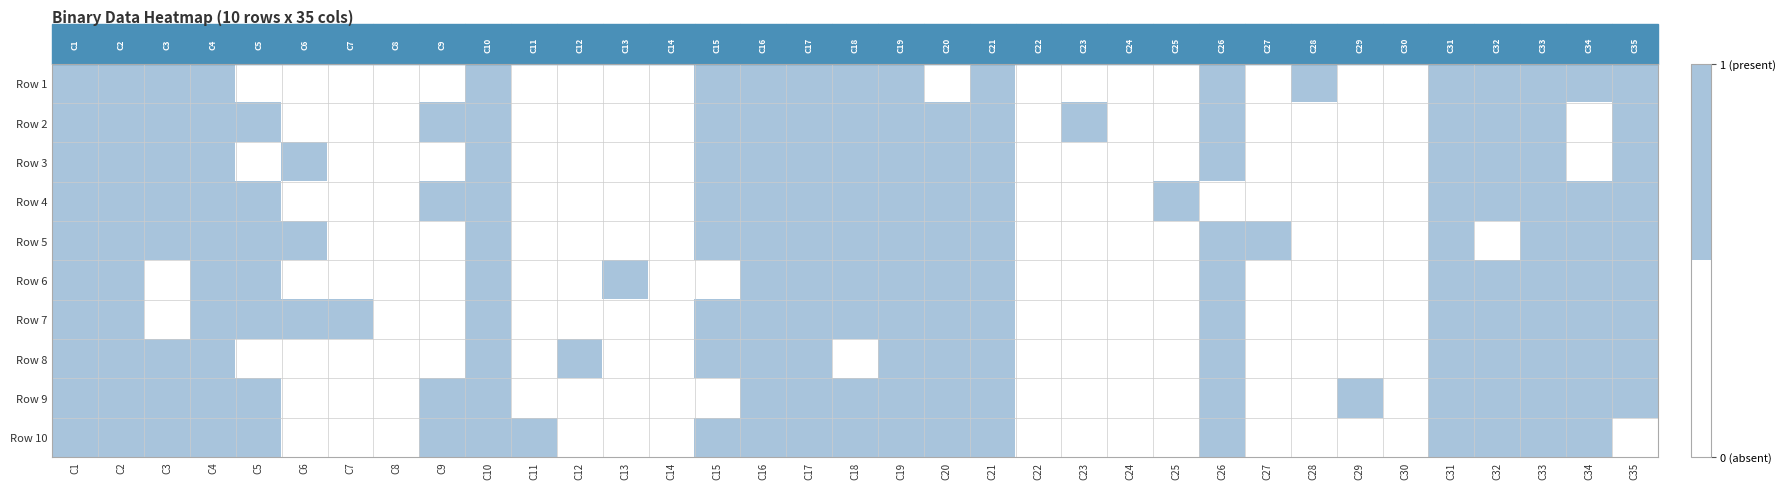

What is the spread (max minus min) of values at C9?

1